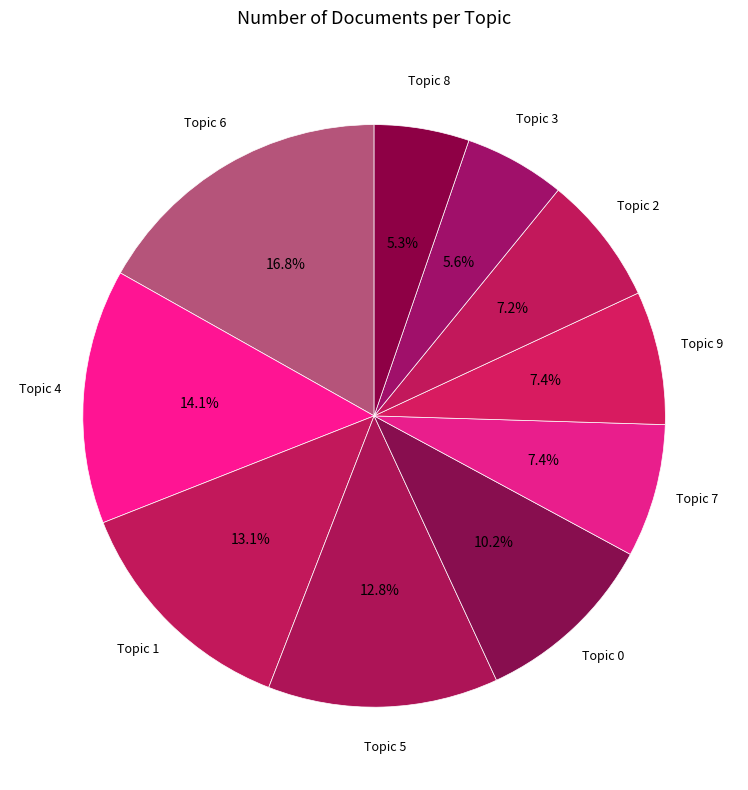

Do Topic 5 and Topic 9 together represent more than half of the pie?

No